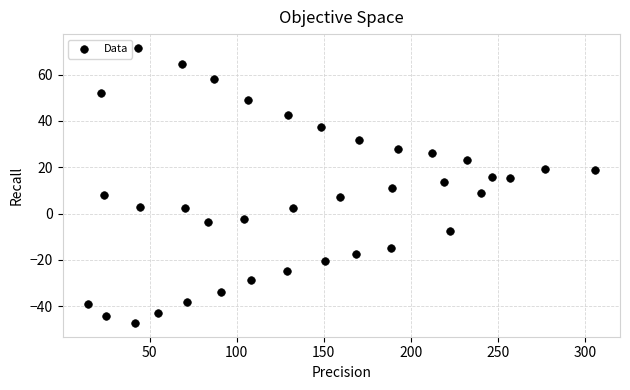

What is the range of Y values (max minus min)?

118.9